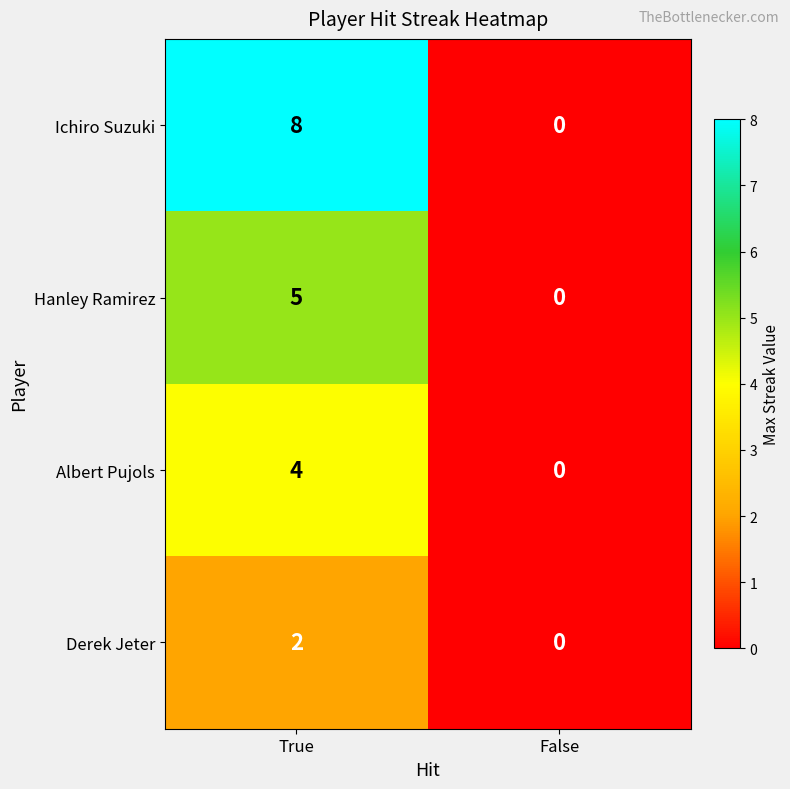

Reading left to right, list all the values displayed in this chart.

Ichiro Suzuki: True=8	False=0
Hanley Ramirez: True=5	False=0
Albert Pujols: True=4	False=0
Derek Jeter: True=2	False=0